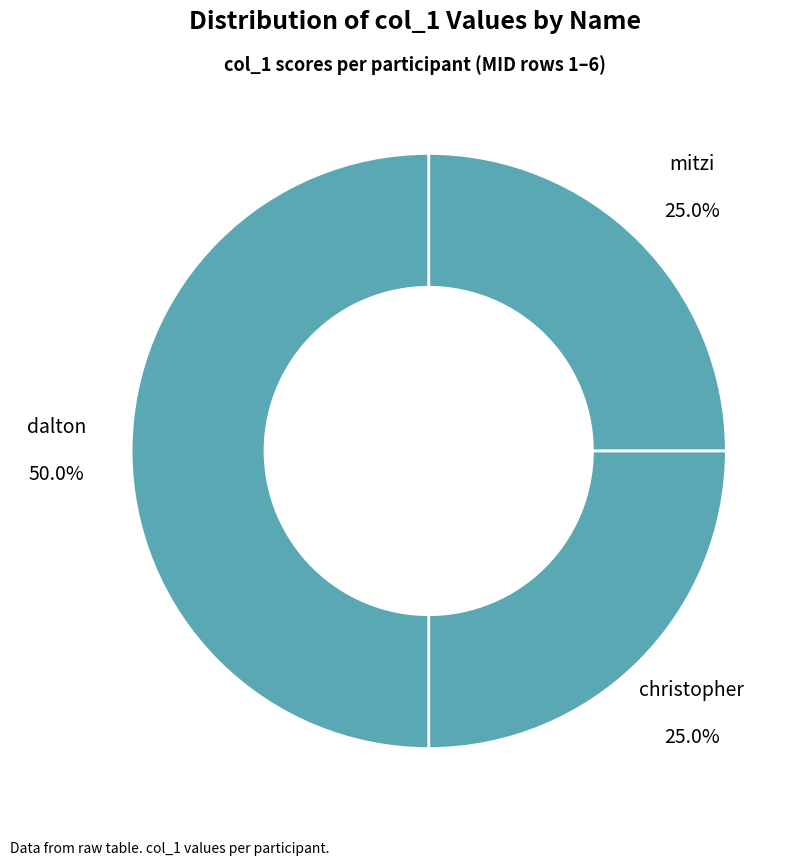

Does any single category account for the majority?

No